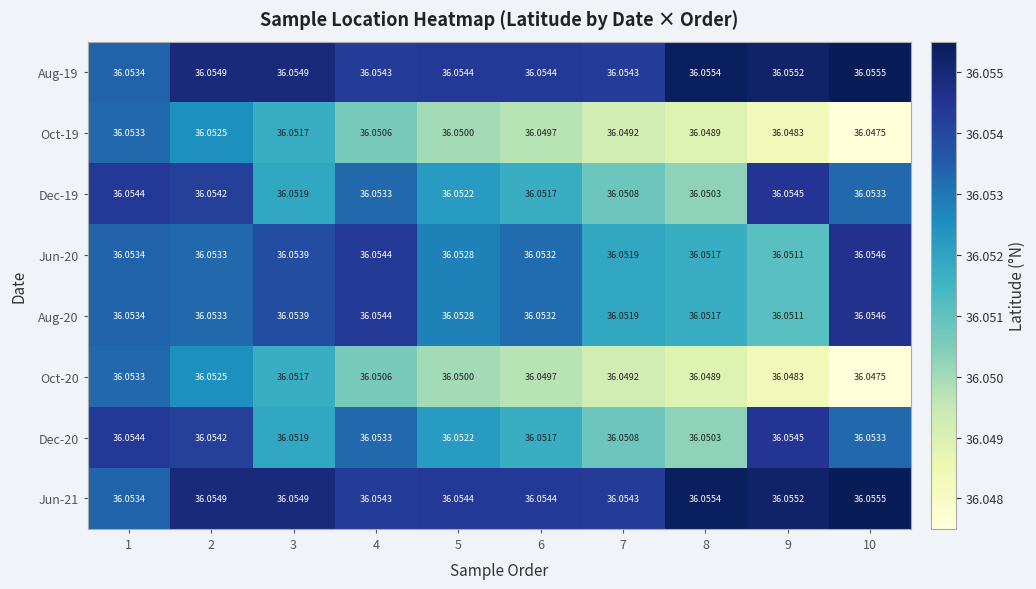

Is the value of Oct-20 at 10 greater than the value of Dec-20 at 9?

No